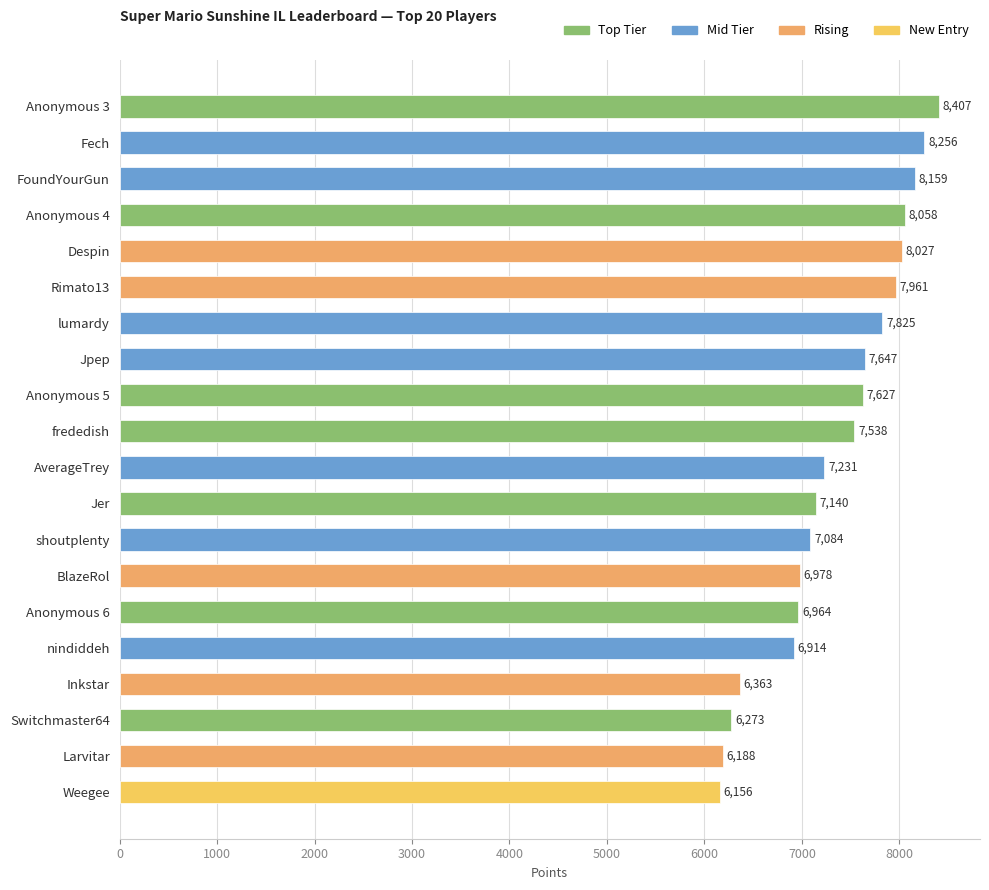

Reading bottom to top, what are all the values shown in this chart?

Weegee=6156	Larvitar=6188	Switchmaster64=6273	Inkstar=6363	nindiddeh=6914	Anonymous 6=6964	BlazeRol=6978	shoutplenty=7084	Jer=7140	AverageTrey=7231	frededish=7538	Anonymous 5=7627	Jpep=7647	lumardy=7825	Rimato13=7961	Despin=8027	Anonymous 4=8058	FoundYourGun=8159	Fech=8256	Anonymous 3=8407